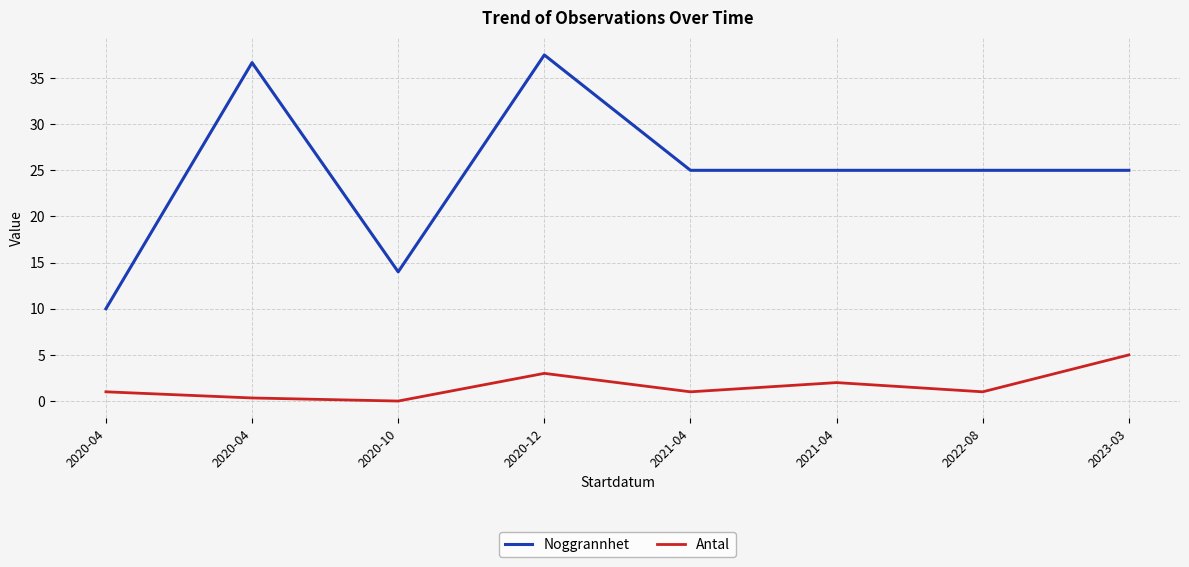

What are all the series names shown in the legend?

Noggrannhet, Antal